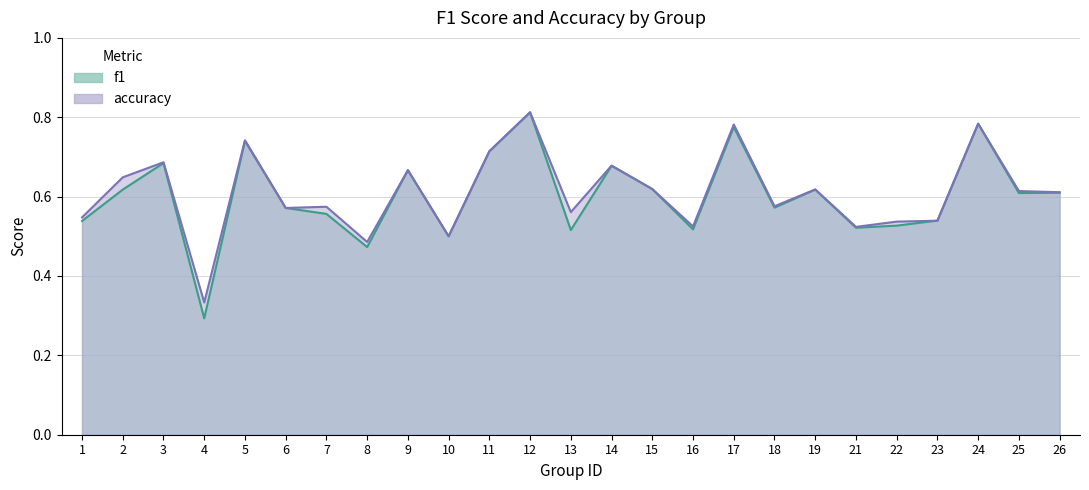

True or false: accuracy has a value of 1.1 at 9.

False